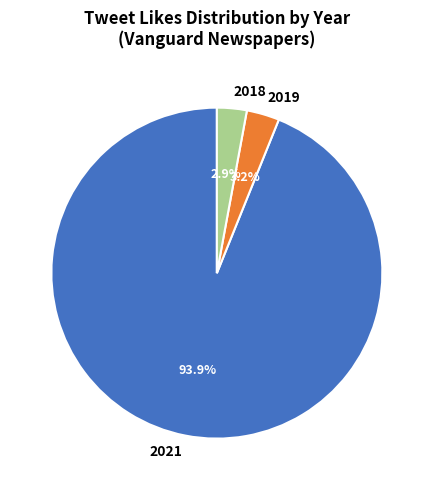

Count the number of slices in the pie.

3